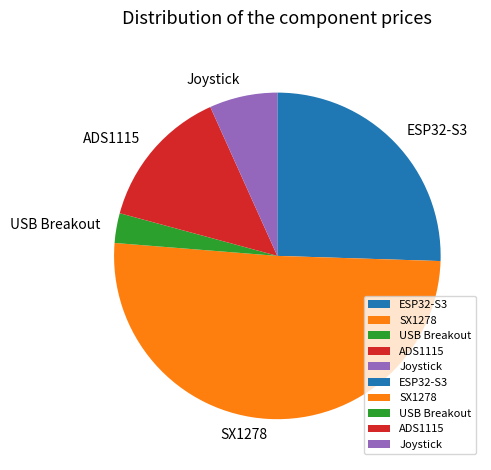

What is the ratio of the value at ESP32-S3 to the value at SX1278?

0.5